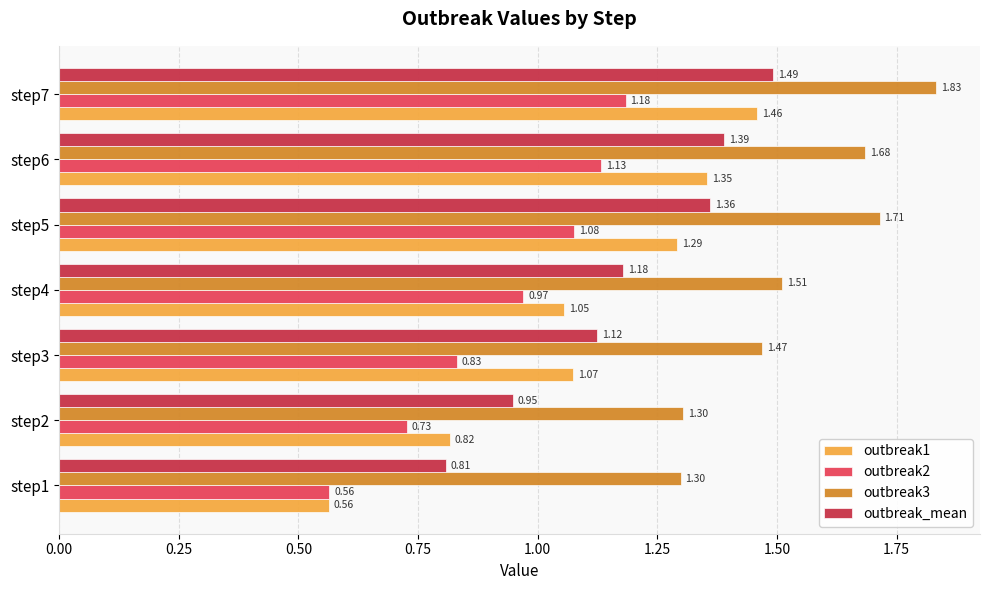

Which series has the largest range (max minus min)?

outbreak1